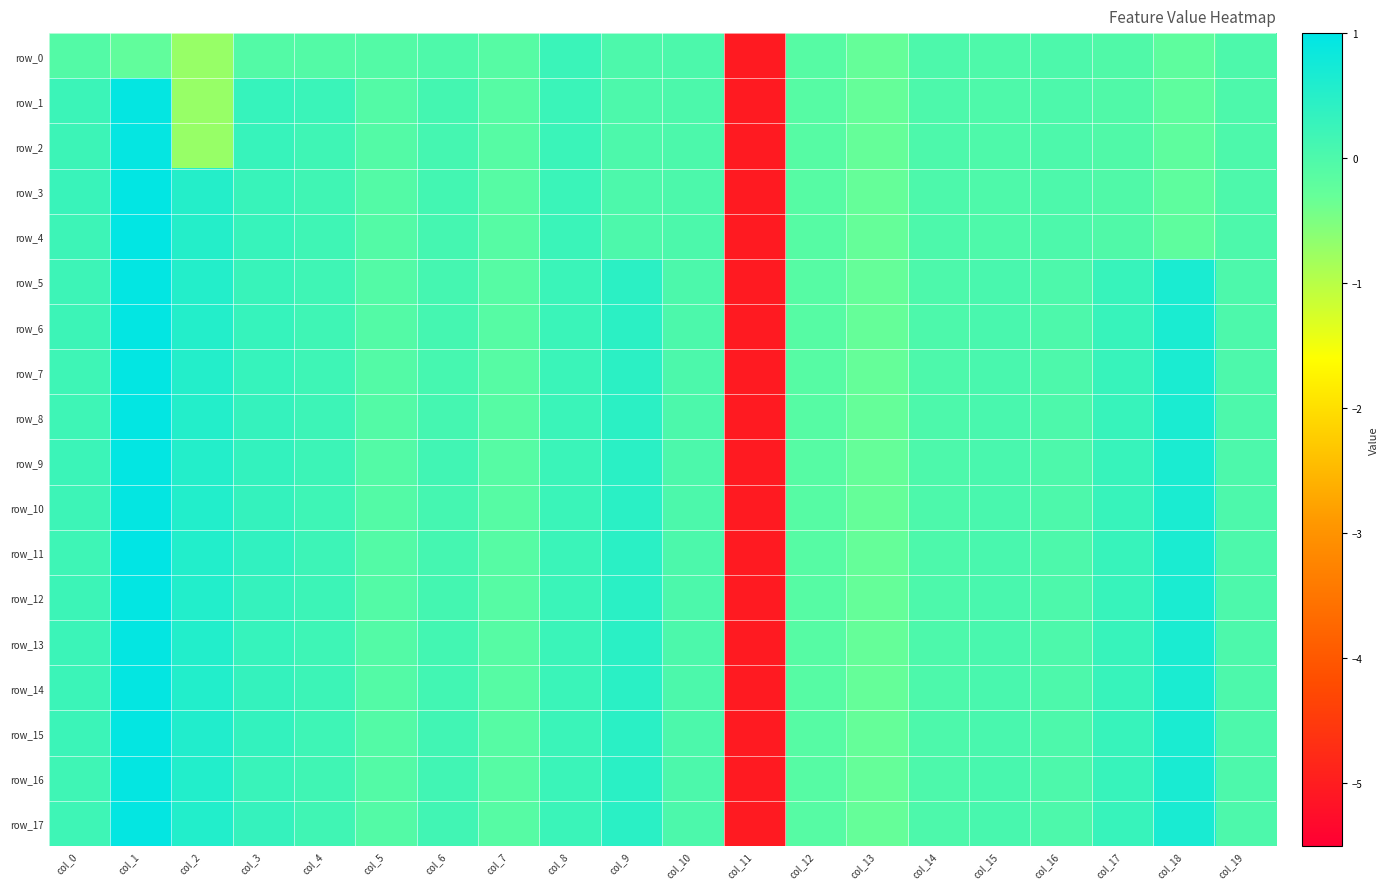

At col_5, list the series in order from smallest to largest.

row_0, row_1, row_2, row_3, row_4, row_5, row_6, row_7, row_8, row_9, row_10, row_11, row_12, row_13, row_14, row_15, row_16, row_17